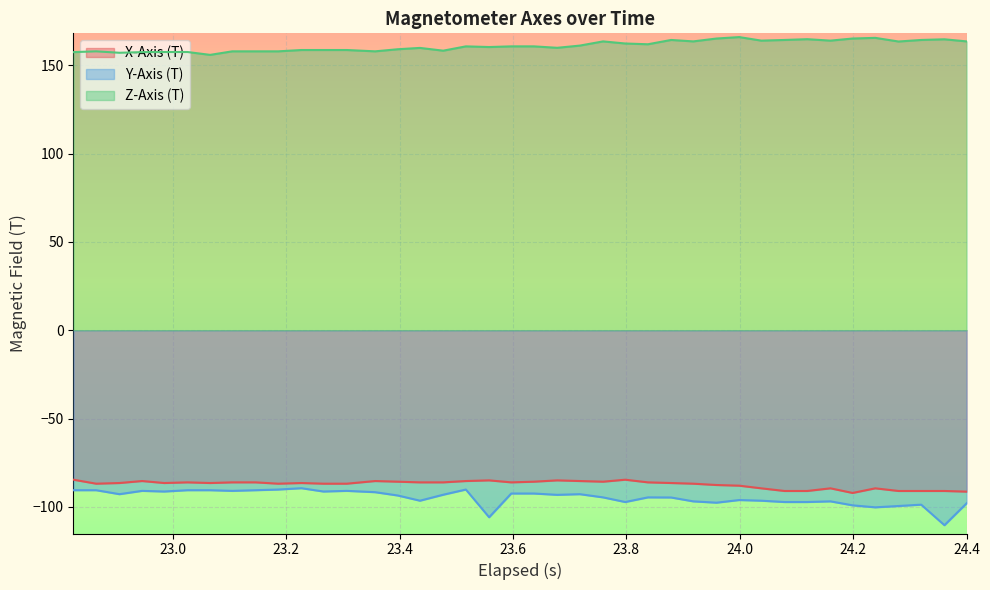

Which series has the largest total across all categories?

Z-Axis (T)